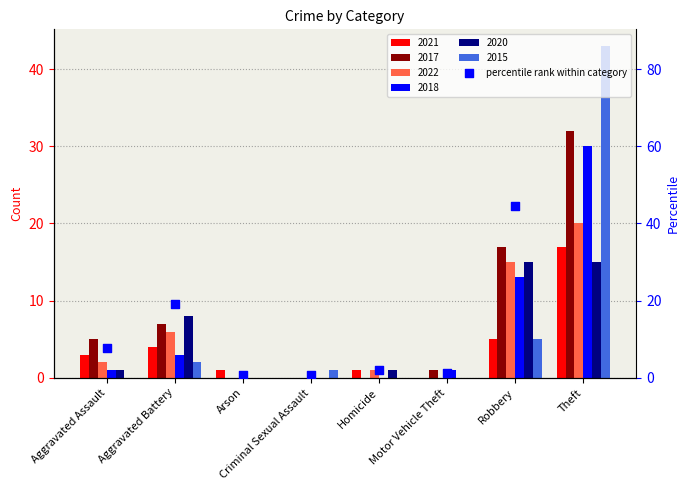

What is the change in value from Robbery to Theft?

+55.4